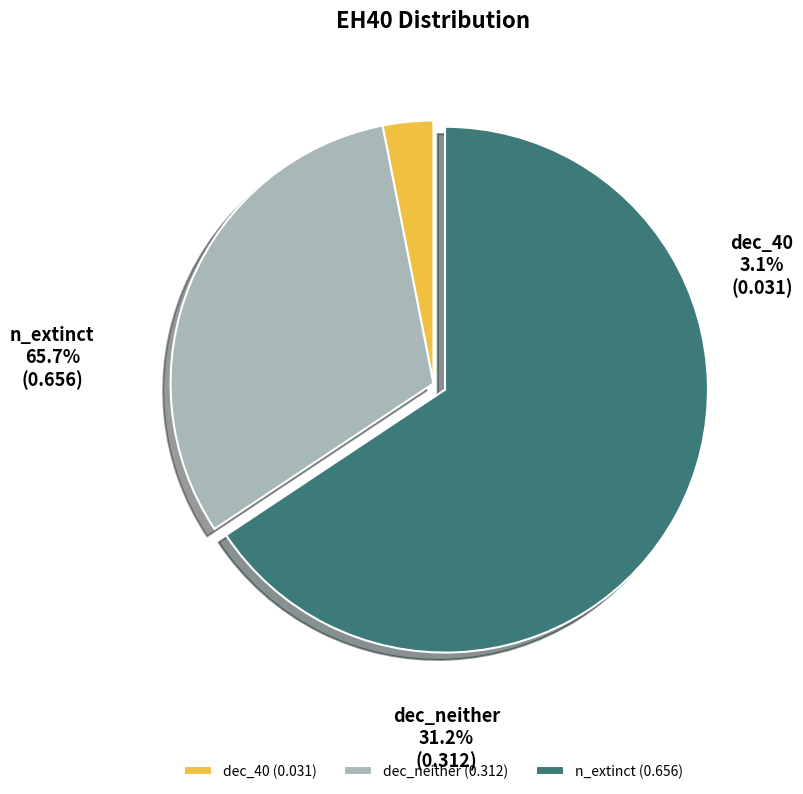

How many segments does this pie chart have?

3